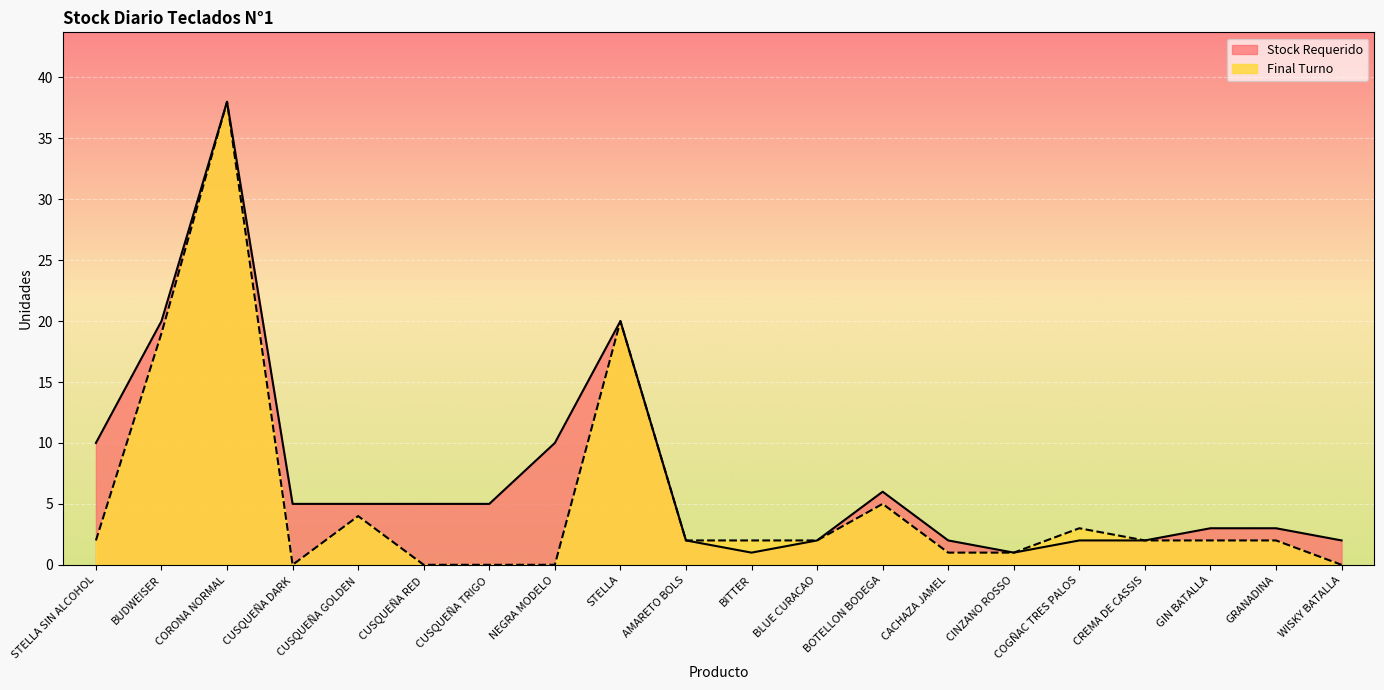

At how many categories does at least one series exceed 8?

5